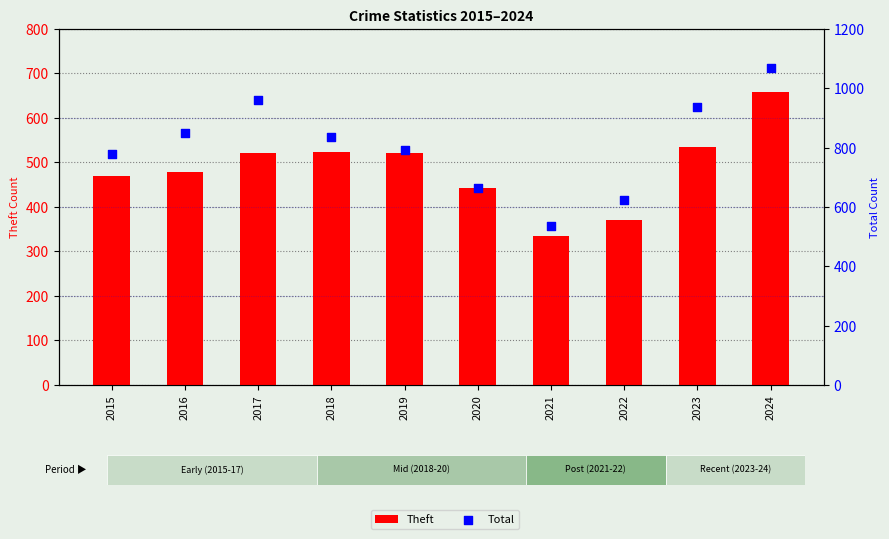

Is the value of Theft at 2017 greater than the value of Total at 2021?

No